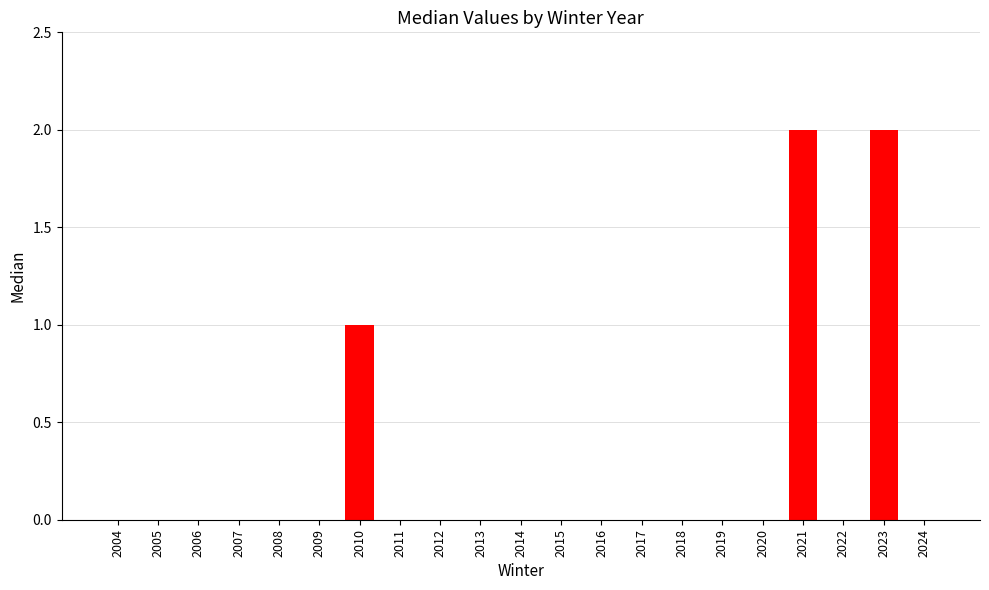

Reading right to left, list all the values displayed in this chart.

0	2	0	2	0	0	0	0	0	0	0	0	0	0	1	0	0	0	0	0	0